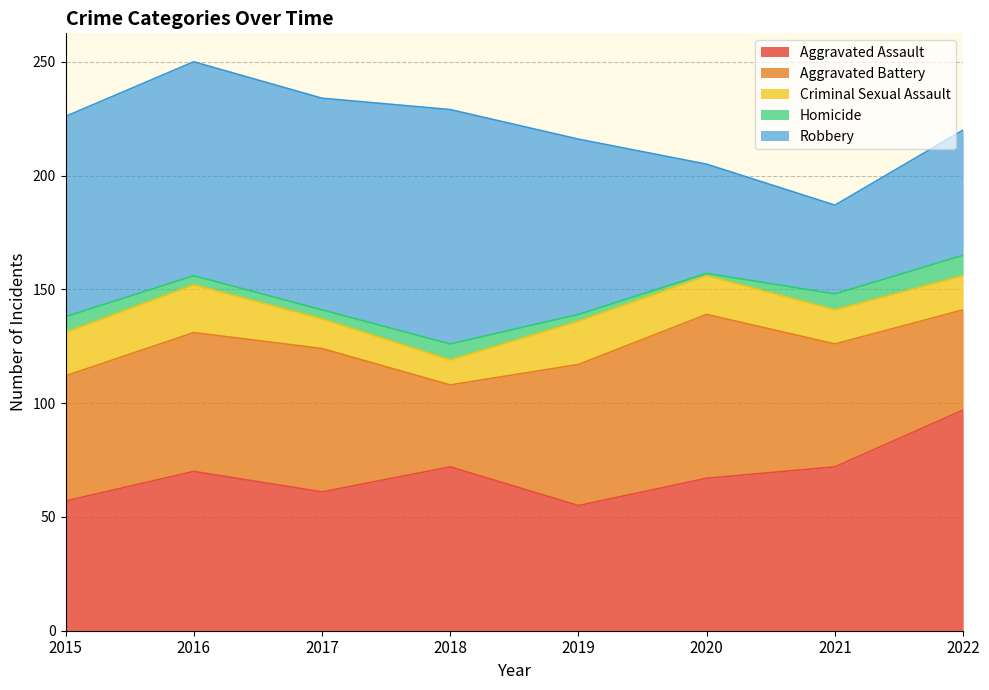

What is the difference between the maximum and minimum values in the Criminal Sexual Assault series?

10